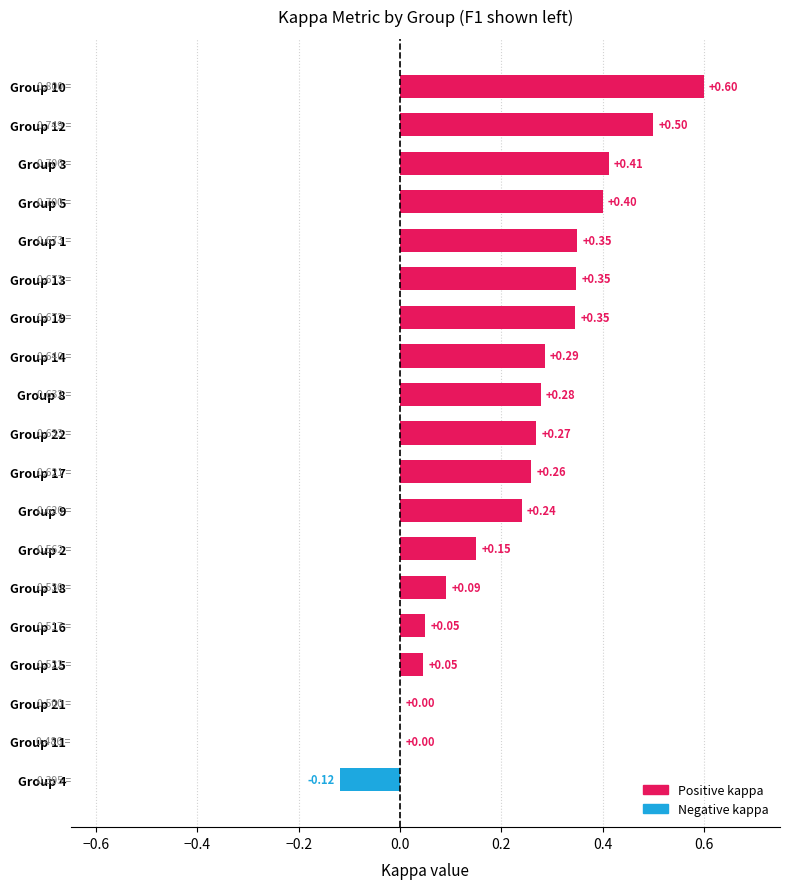

What is the change in value from Group 8 to Group 10?

+0.3